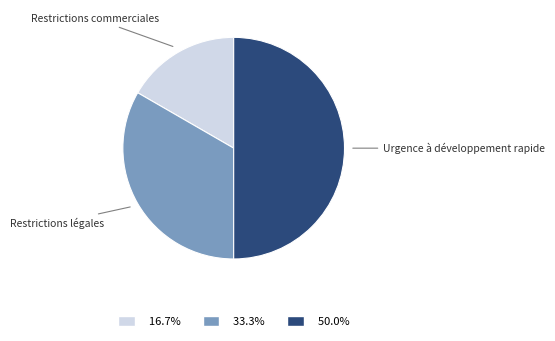

Approximately how many times larger is the value at 33.3% compared to 50.0%?

0.7